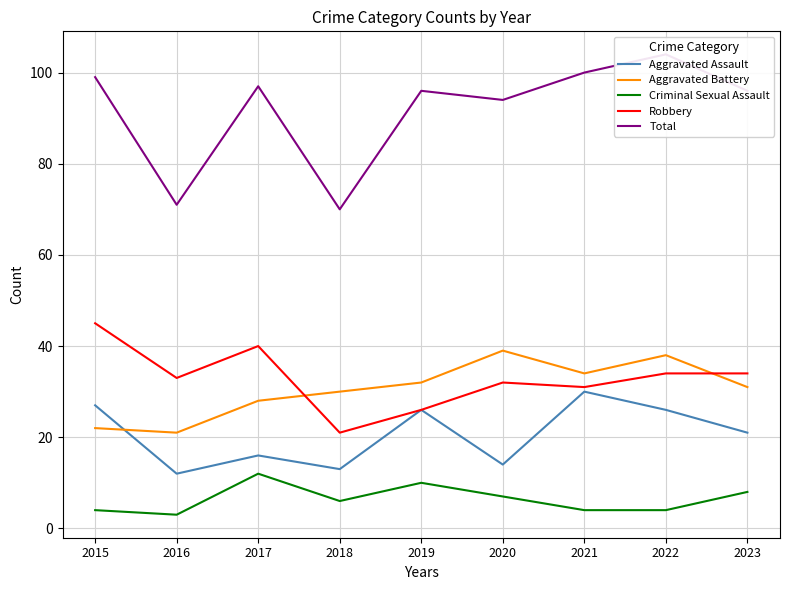

True or false: Total and Aggravated Battery cross at least once.

False